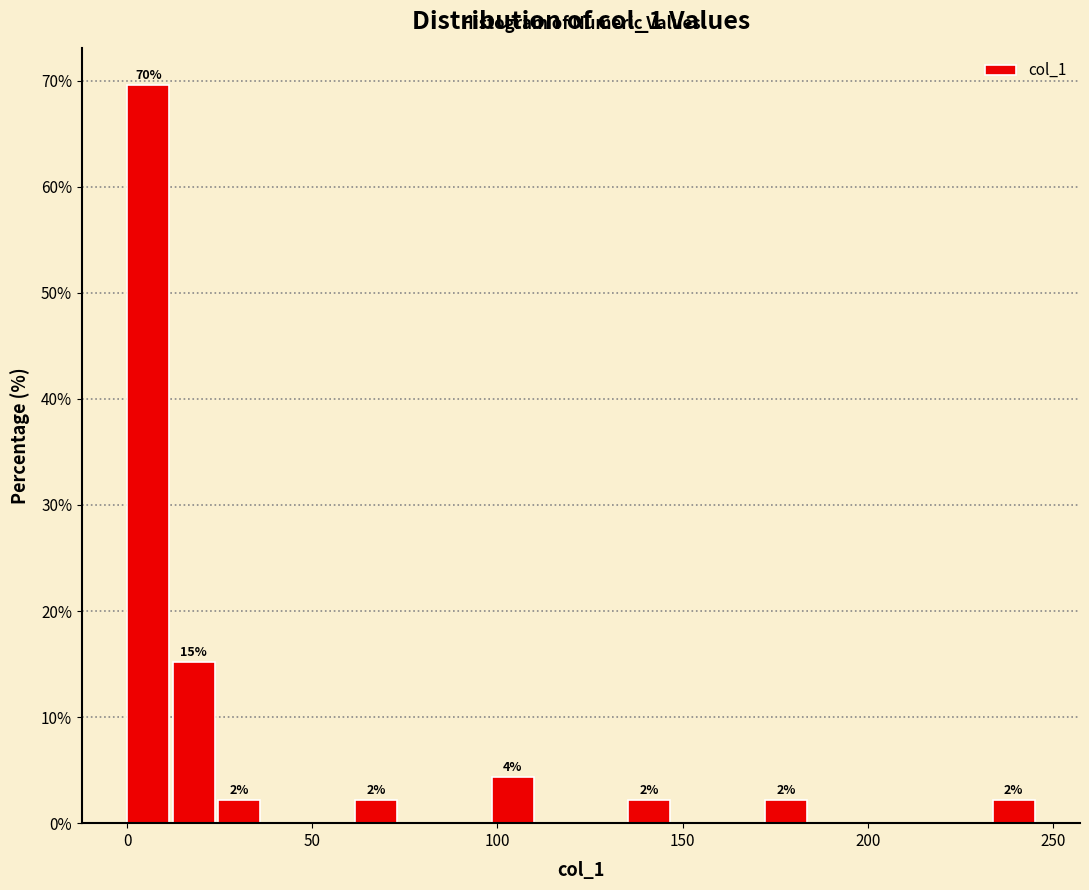

Read against the x-axis, roughly where is the centre of the tallest bar?

5